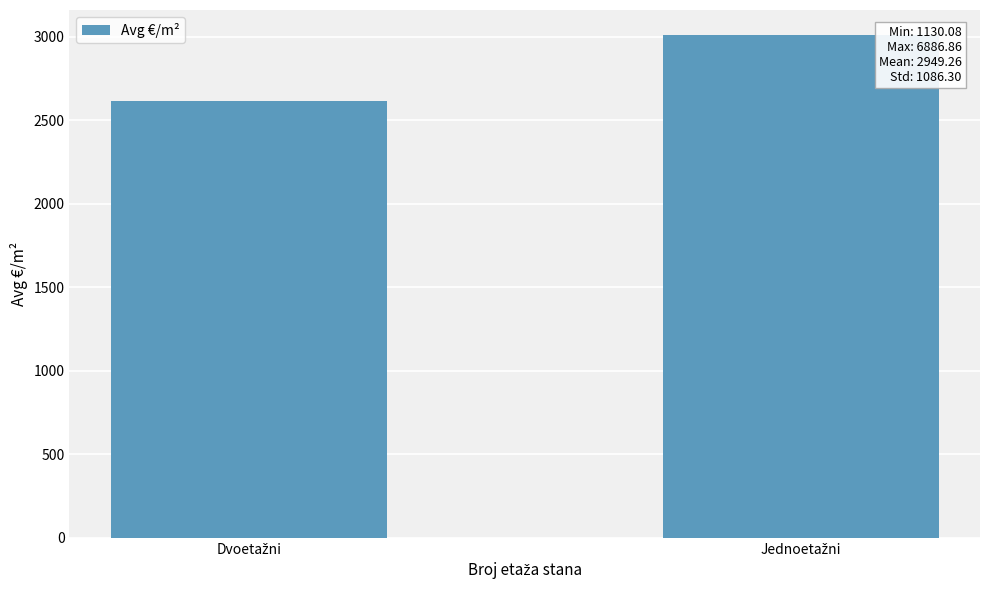

Reading right to left, what are all the values shown in this chart?

3010.2	2614.2